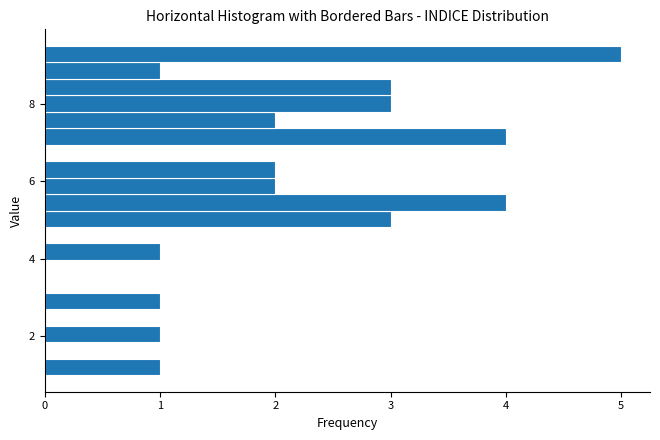

Read against the y-axis, roughly where is the centre of the longest bar?

9.2